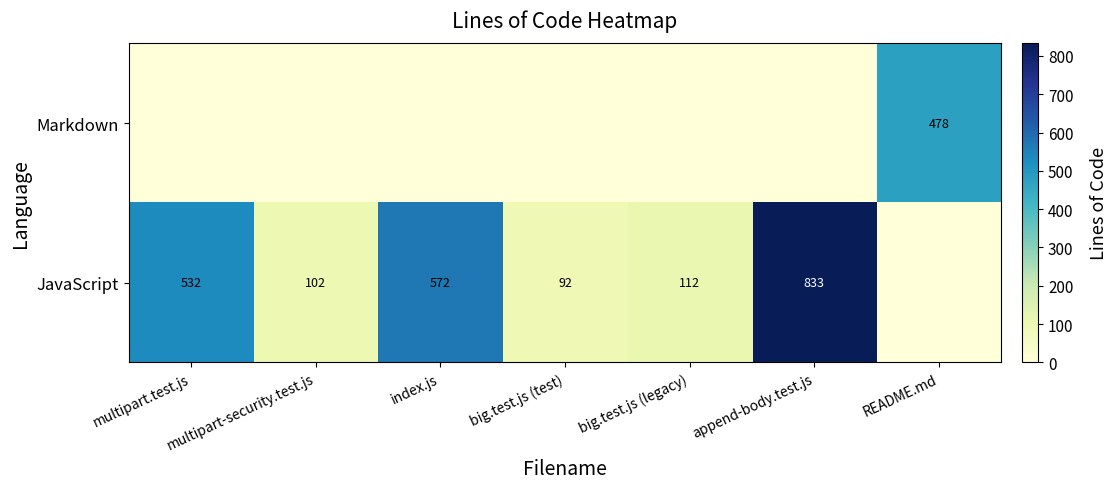

Which has a higher value, append-body.test.js or index.js?

append-body.test.js